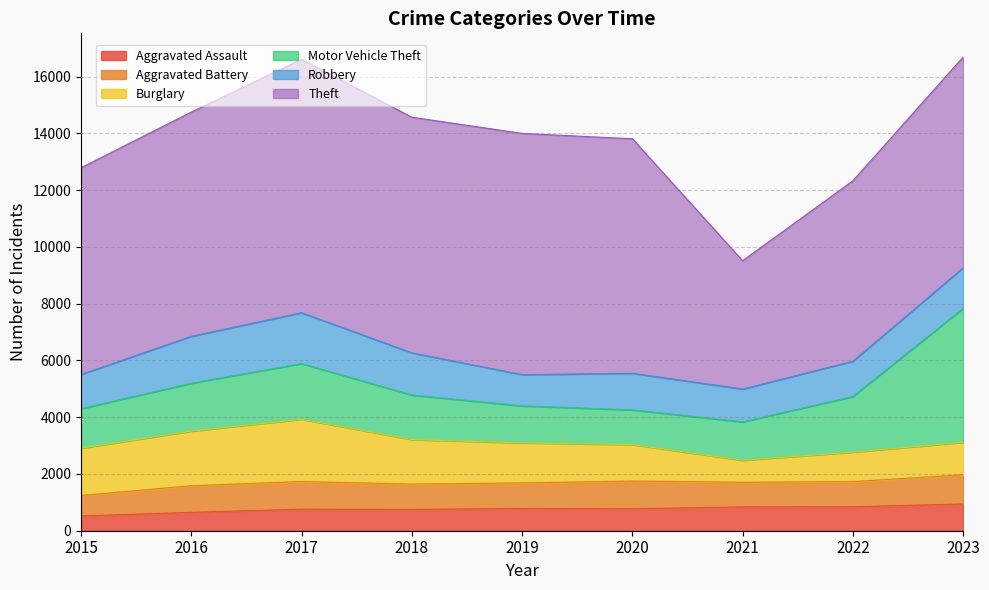

What is the difference between the maximum and second lowest values in the Aggravated Assault series?

296